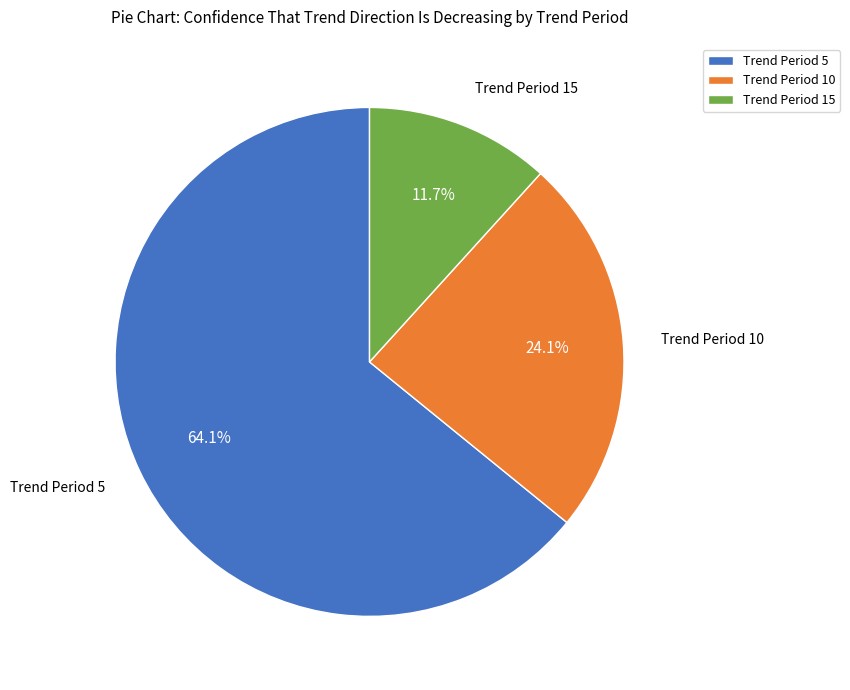

Do Trend Period 5 and Trend Period 10 together represent more than half of the pie?

Yes